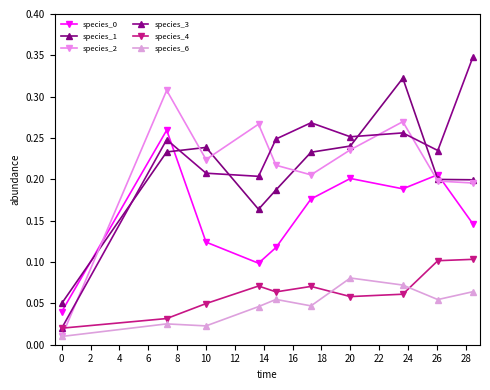

At how many categories does at least one series exceed 0?

10